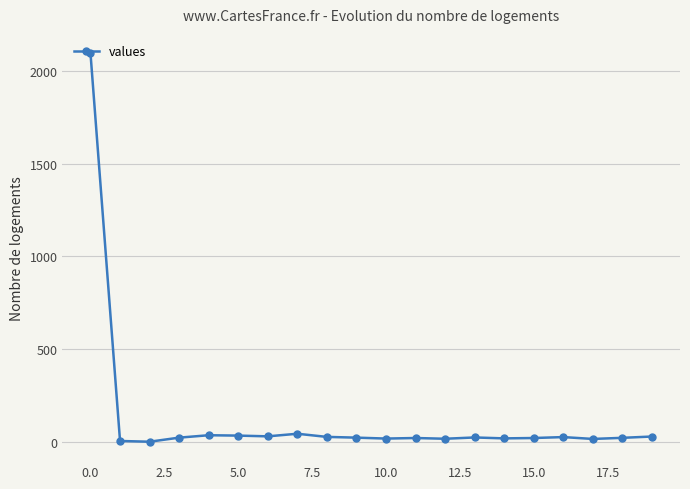

True or false: the data has more than 1 interior local peaks.

True